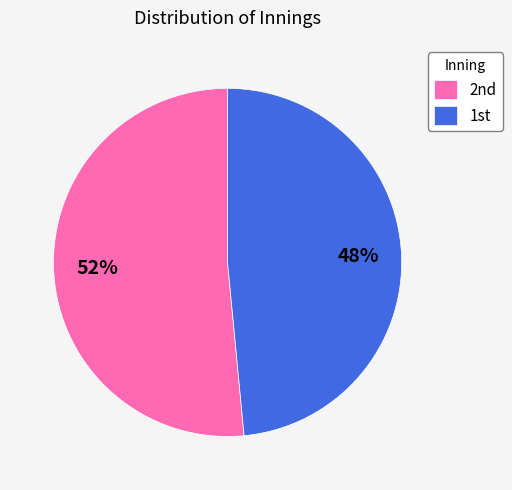

What is the largest slice in the pie chart?

2nd